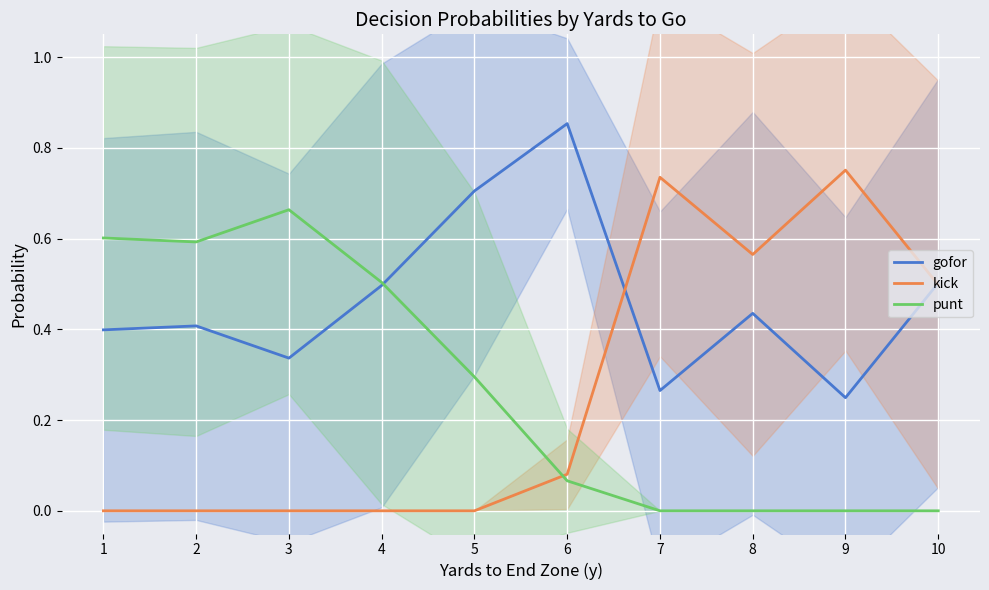

Which has a higher value, 3 or 10?

10